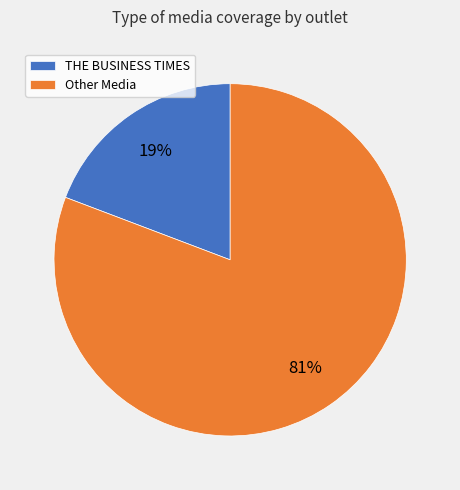

To the nearest percent, what percentage of the pie is THE BUSINESS TIMES?

19%